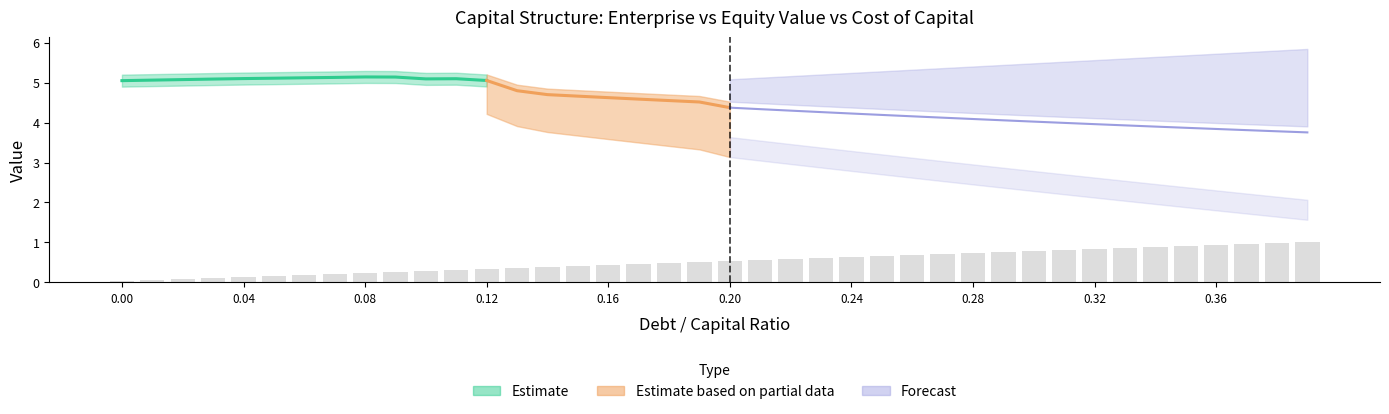

Reading left to right, what are all the values shown in this chart?

enterprise_value: 5.0	5.1	5.1	5.1	5.1	5.1	5.1	5.1	5.1	5.1	5.1	5.1	5.1	4.8	4.7	4.7	4.6	4.6	4.6	4.5	4.4	4.3	4.3	4.3	4.2	4.2	4.2	4.1	4.1	4.1	4.0	4.0	4.0	3.9	3.9	3.9	3.8	3.8	3.8	3.8
equity_value: 5.1	5.0	5.0	5.0	4.9	4.9	4.8	4.8	4.8	4.7	4.6	4.6	4.5	4.2	4.0	3.9	3.8	3.8	3.7	3.6	3.4	3.3	3.2	3.1	3.0	3.0	2.9	2.8	2.7	2.6	2.5	2.5	2.4	2.3	2.2	2.1	2.1	2.0	1.9	1.8
cost_capital: 0.2	0.2	0.2	0.2	0.2	0.2	0.2	0.2	0.2	0.2	0.2	0.2	0.2	0.2	0.3	0.3	0.3	0.3	0.3	0.3	0.3	0.3	0.3	0.3	0.3	0.3	0.3	0.3	0.3	0.3	0.3	0.3	0.3	0.3	0.3	0.3	0.3	0.3	0.3	0.3
debt_capital: 0.0	0.0	0.0	0.0	0.0	0.1	0.1	0.1	0.1	0.1	0.1	0.1	0.1	0.1	0.1	0.1	0.2	0.2	0.2	0.2	0.2	0.2	0.2	0.2	0.2	0.2	0.3	0.3	0.3	0.3	0.3	0.3	0.3	0.3	0.3	0.3	0.4	0.4	0.4	0.4